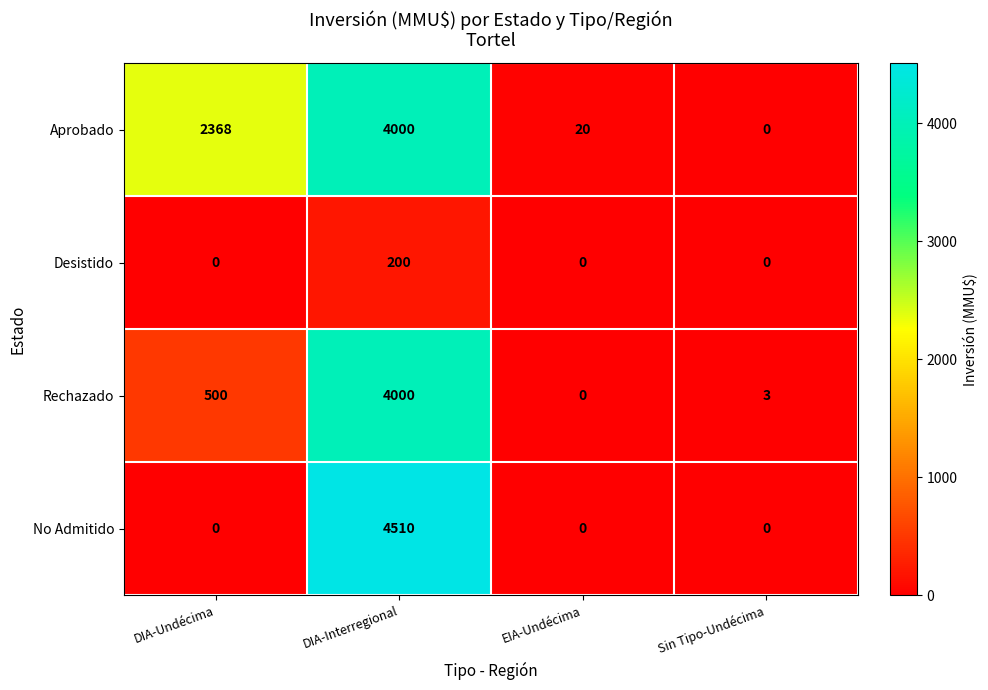

What is the highest value of the No Admitido series?

4510